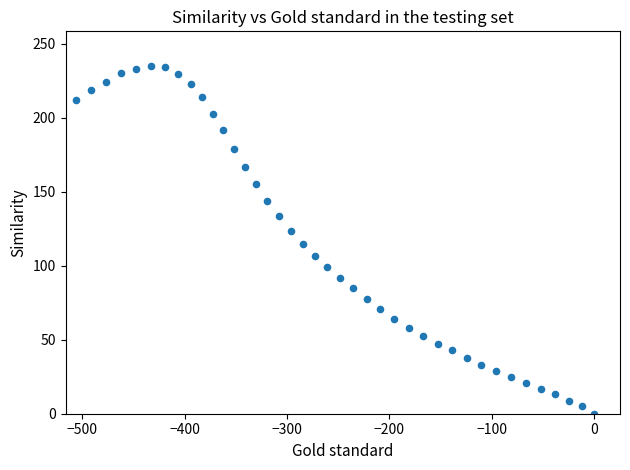

What is the range of Y values (max minus min)?

234.9